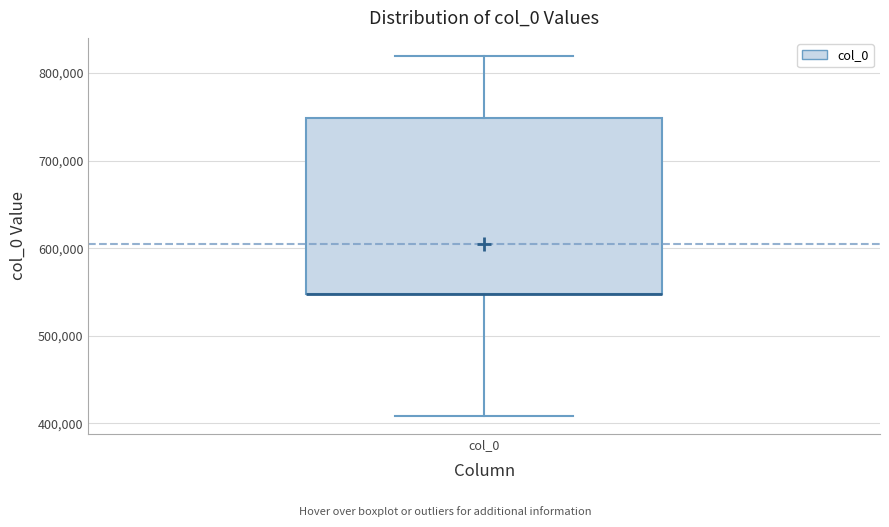

Read this box plot against the y-axis: the position of the median line, the range covered by the box, and the ends of both whiskers. The values are not printed on the chart, so give them approximately, as read against the axis.

median 550000 (drawn on the box's lower edge), box 550000 to 750000, whiskers 410000 to 820000